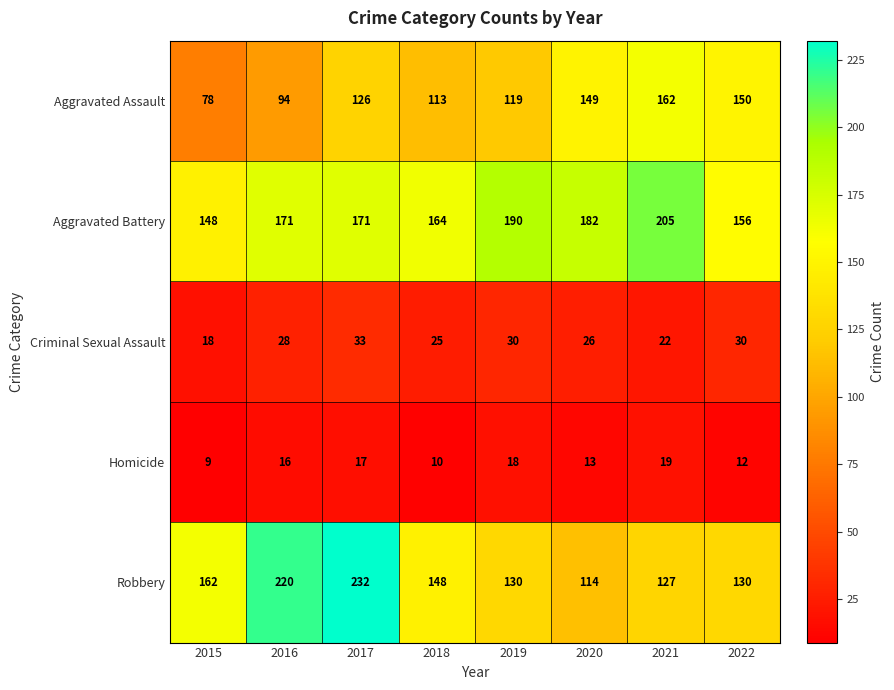

What value does the Robbery series have at 2020, to the nearest 10?

110